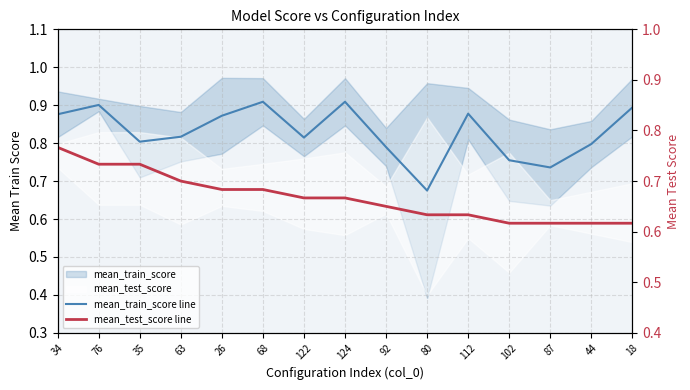

Count the mean_test_score line values in the range 0 to 1.

15